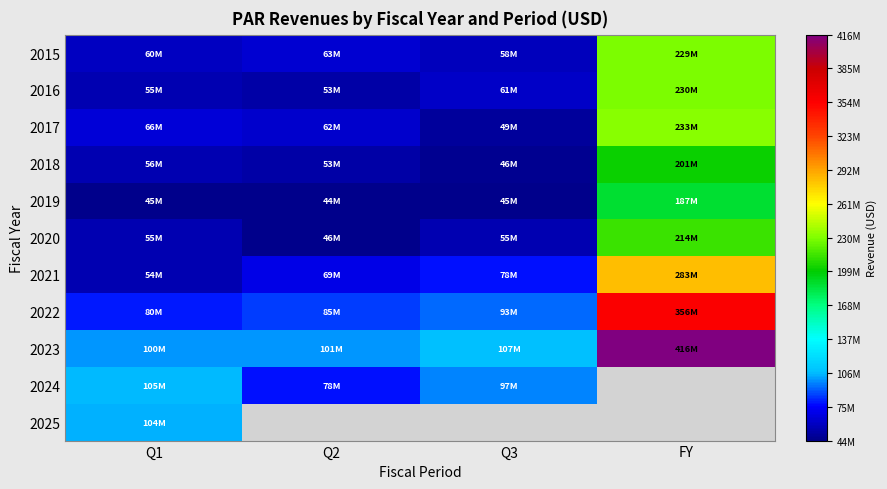

Is it true that 2020 equals 84753367.4 at Q1?

False